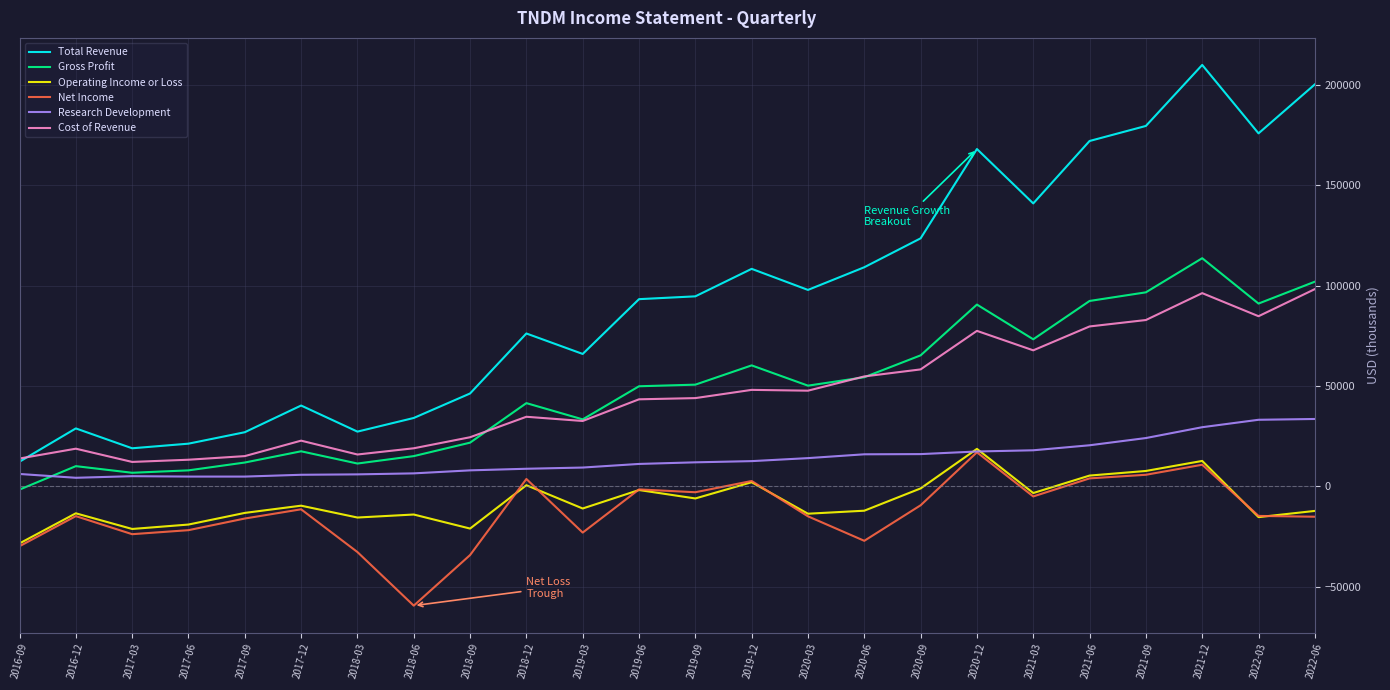

True or false: Gross Profit and Net Income cross at least once.

False